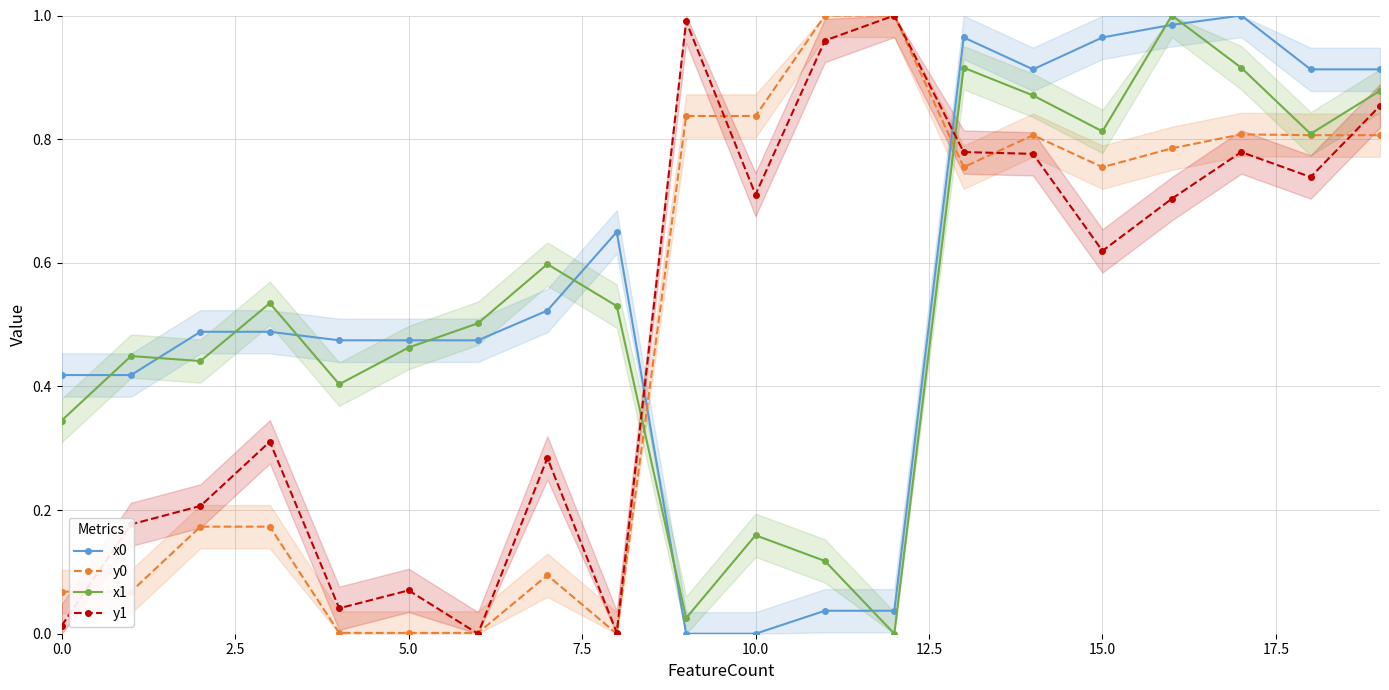

True or false: y1 and x1 intersect in this chart.

True